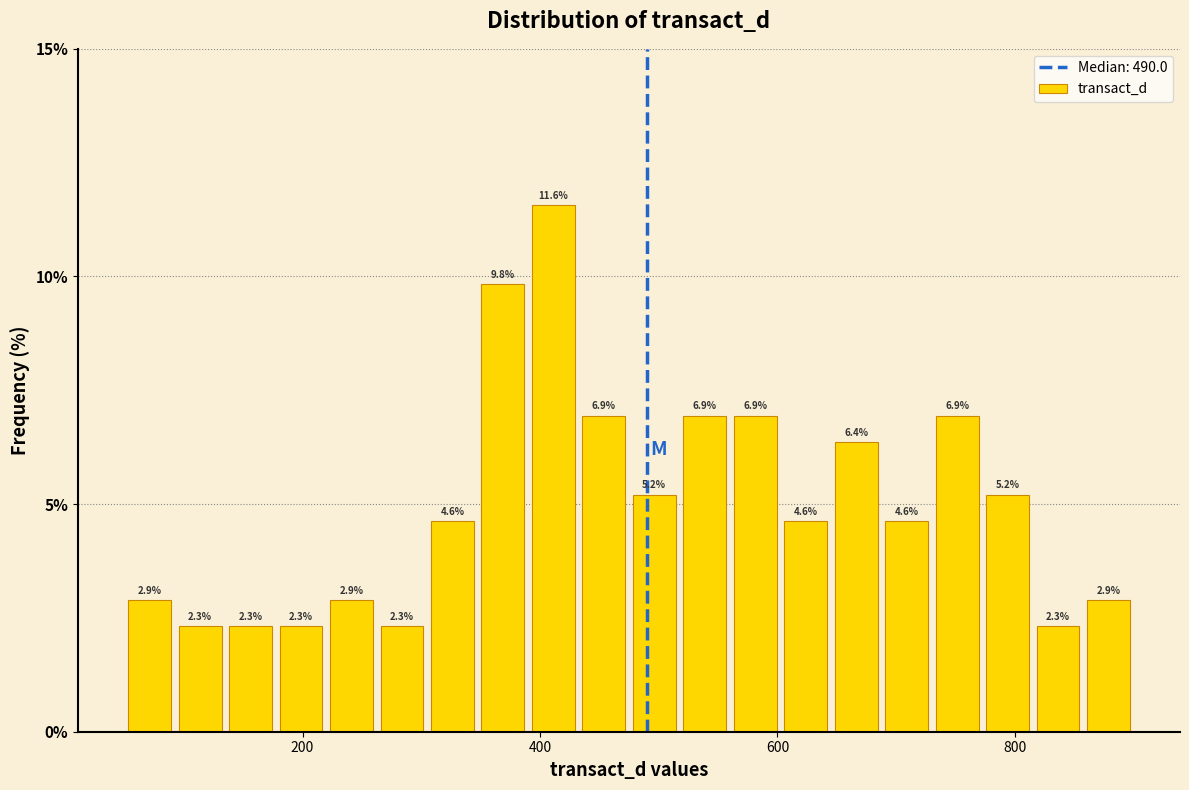

Around what value on the x-axis is the tallest bar? Give the approximate position of its centre, as read against the axis.

420